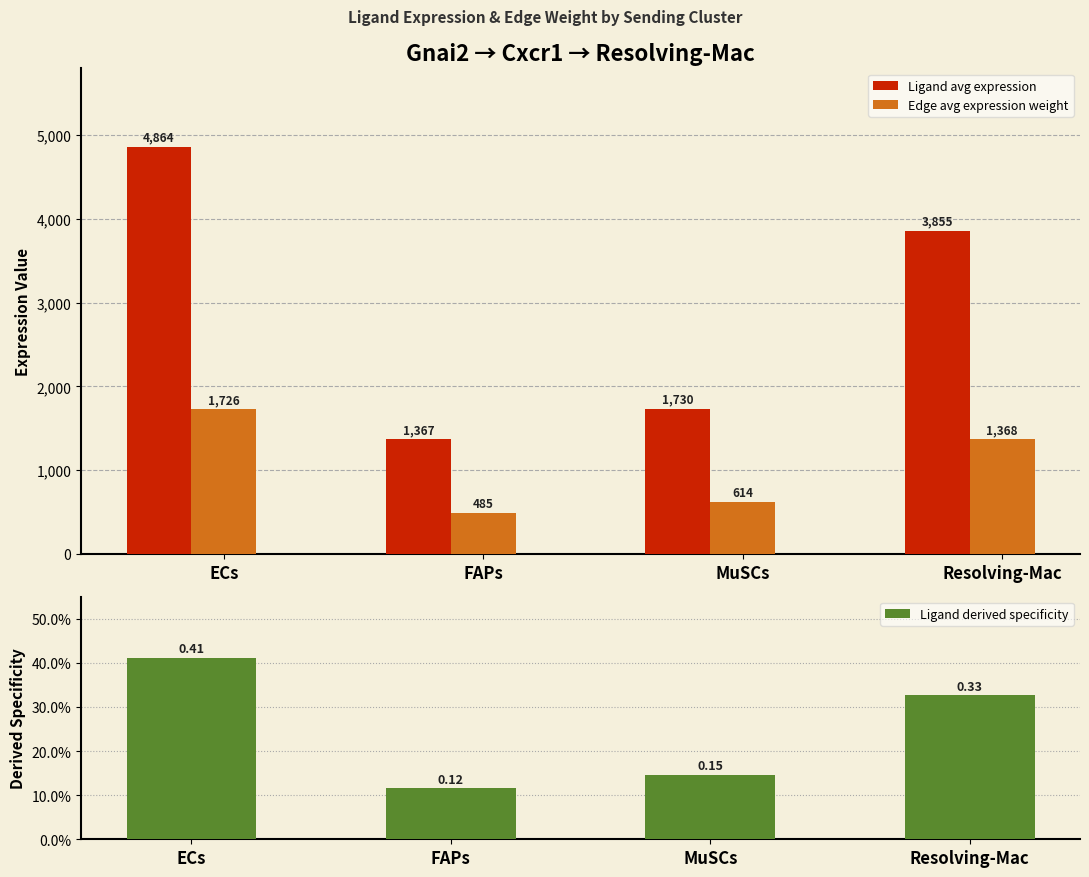

What is the sum of all Ligand derived specificity values?

1.0